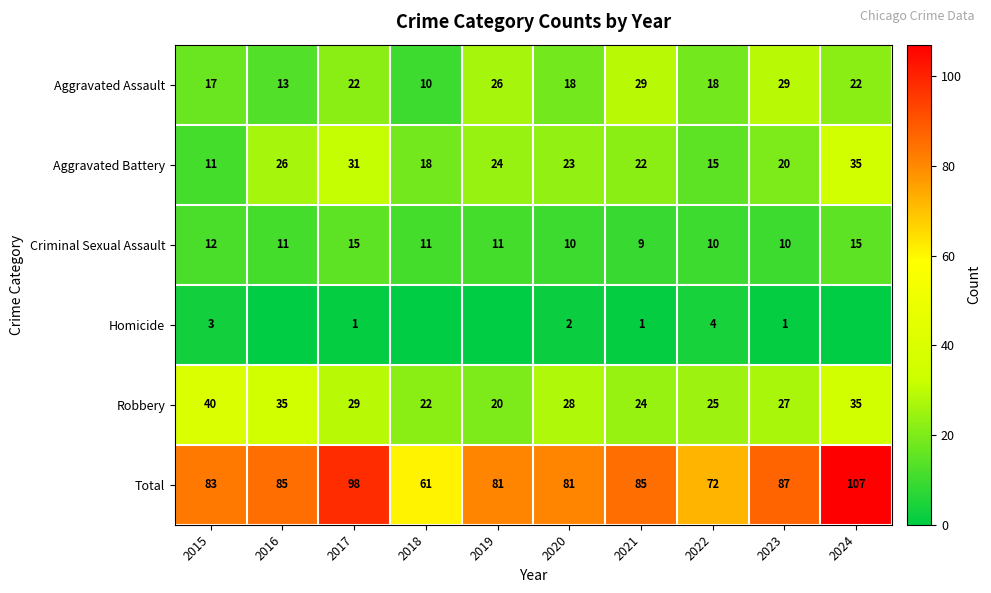

What is the spread (max minus min) of values at 2018?

61